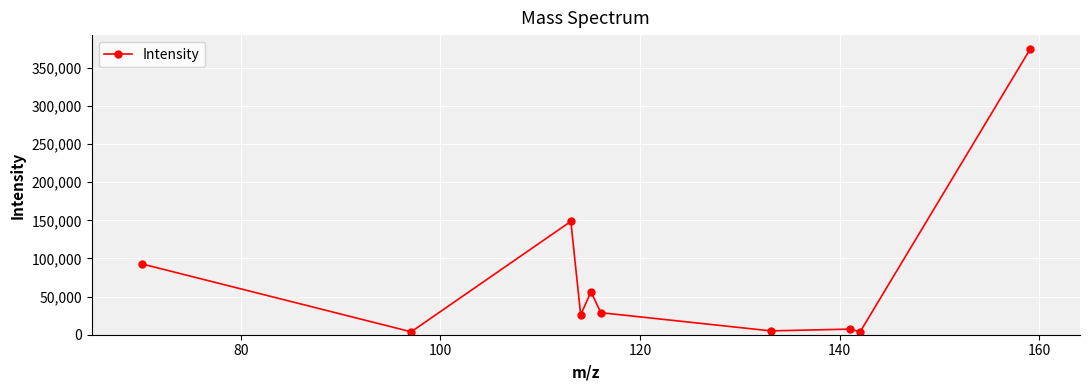

How many lines are shown in the chart?

1